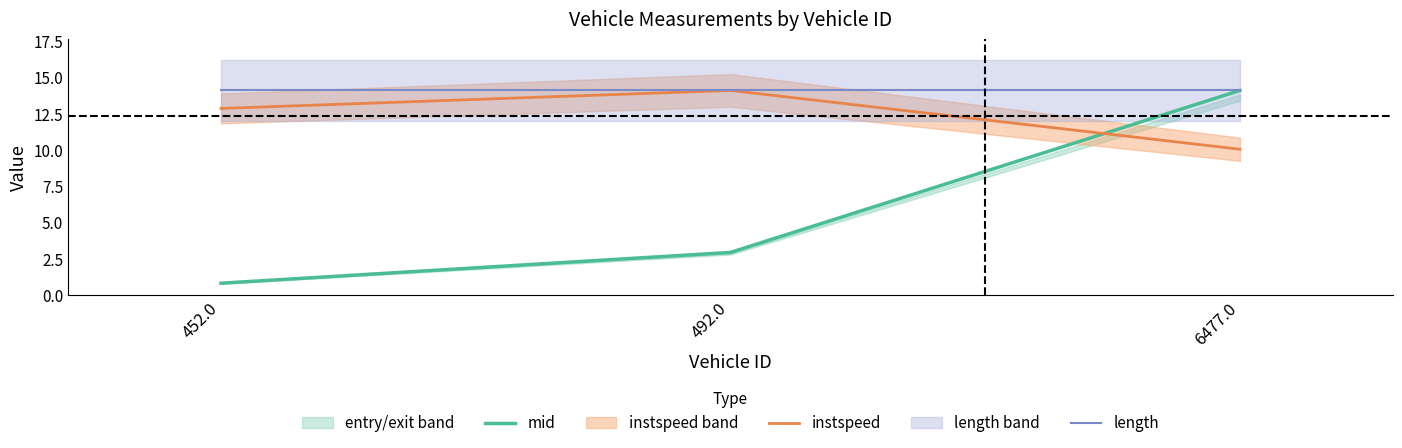

What is the average value of the mid series?

5.9